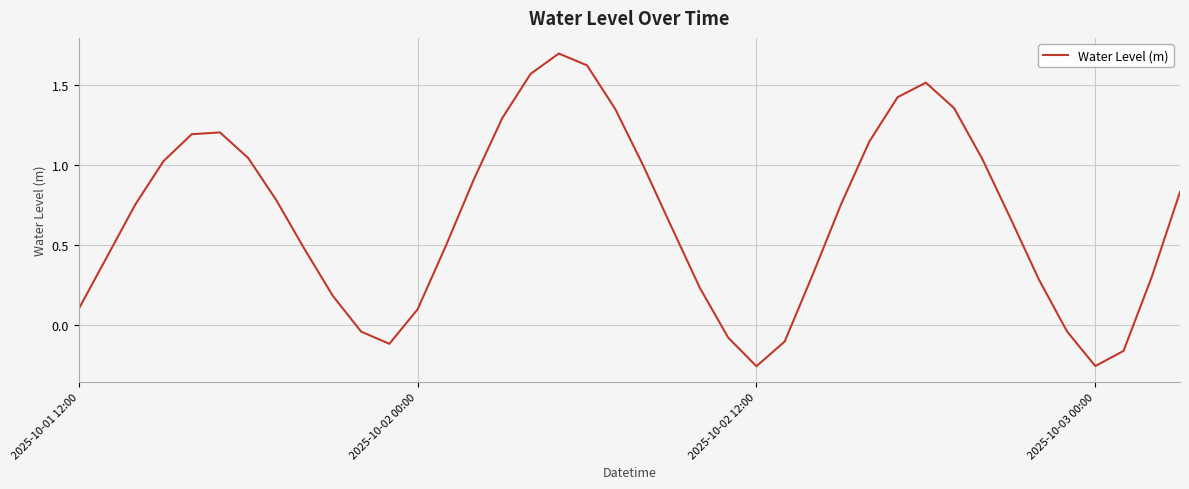

What is the difference between the maximum and minimum values?

2.0